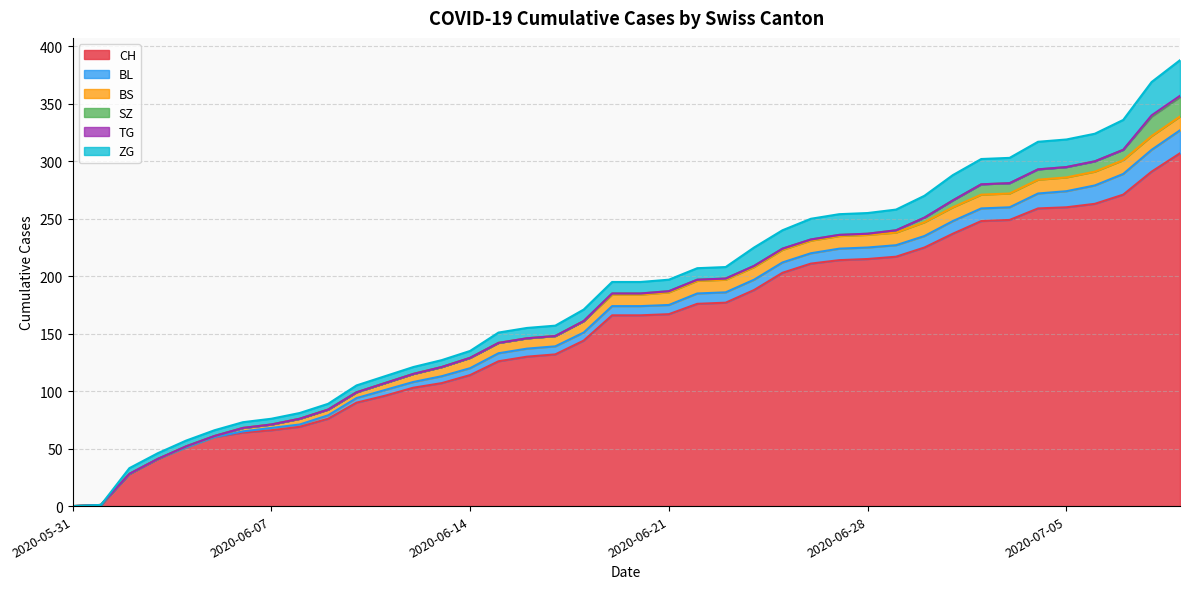

Does the chart have visible grid lines?

Yes